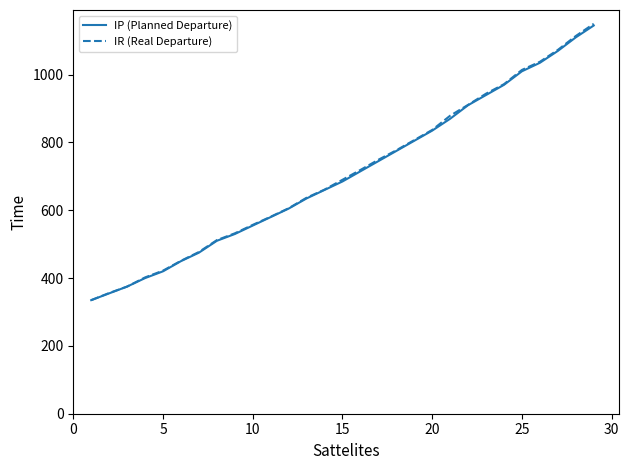

What is the difference between the maximum and minimum values in the IR (Real Departure) series?

815